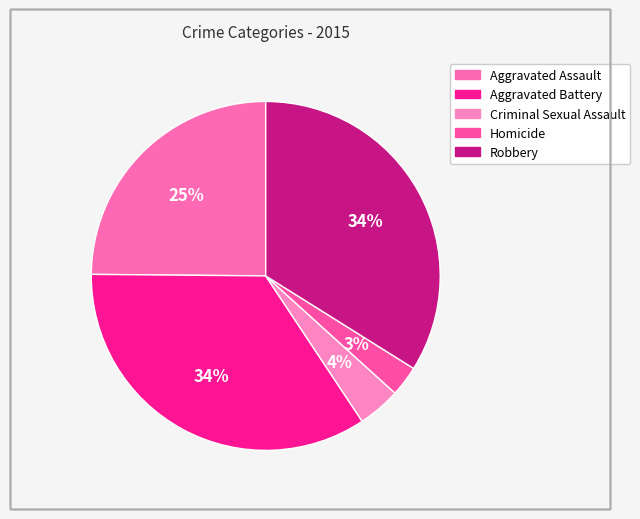

Between Aggravated Assault and Aggravated Battery, which is larger?

Aggravated Battery